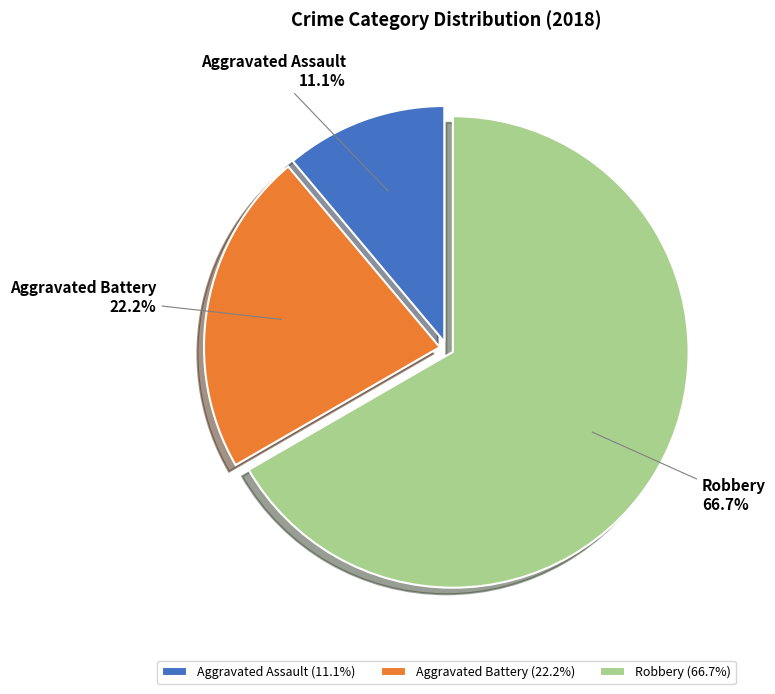

Is it true that Robbery is 67% of the pie?

True